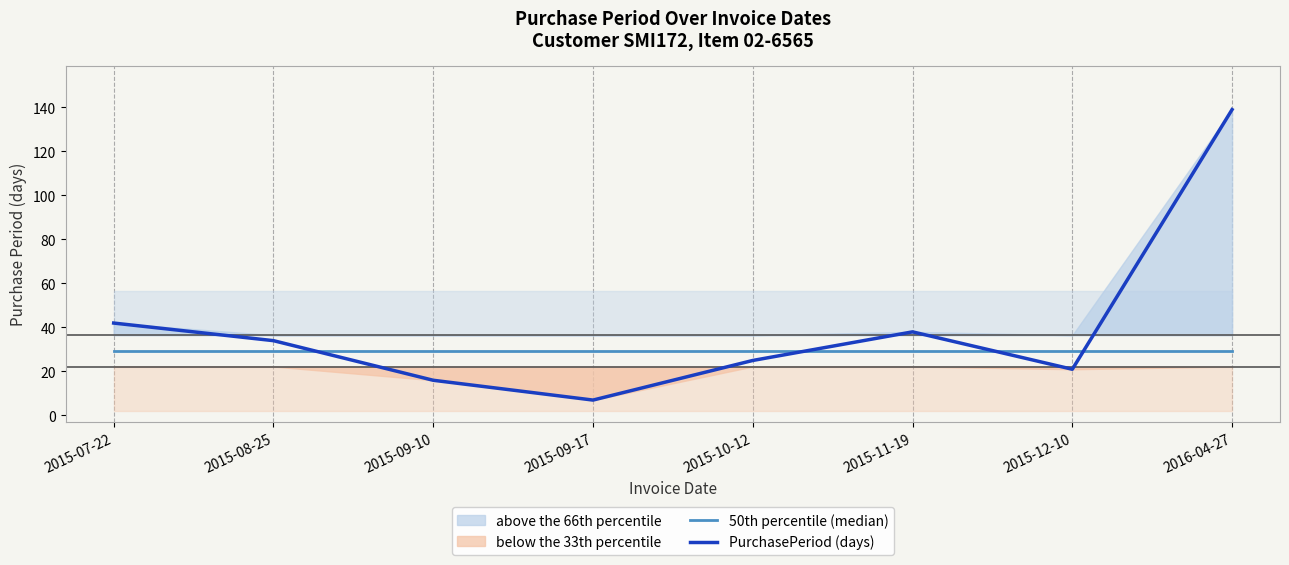

At which category does PurchasePeriod (days) reach its first local valley?

2015-09-17